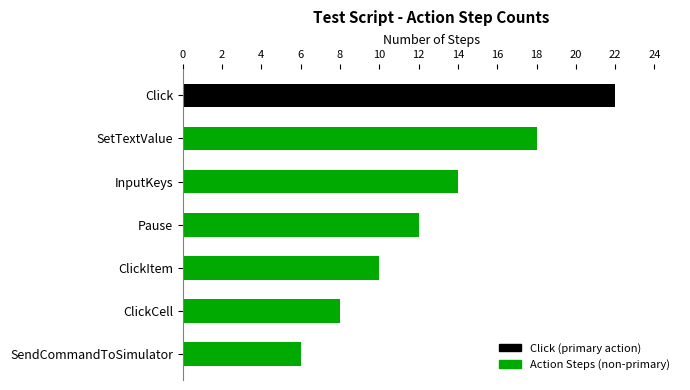

Reading top to bottom, what are all the values shown in this chart?

Click=22	SetTextValue=18	InputKeys=14	Pause=12	ClickItem=10	ClickCell=8	SendCommandToSimulator=6